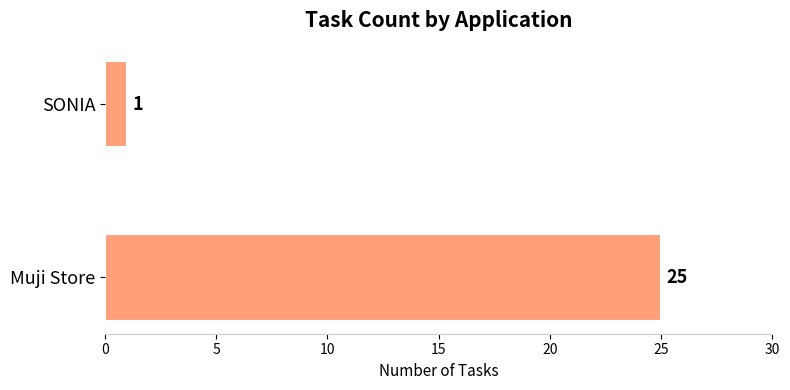

True or false: the data shows 44 at Muji Store.

False